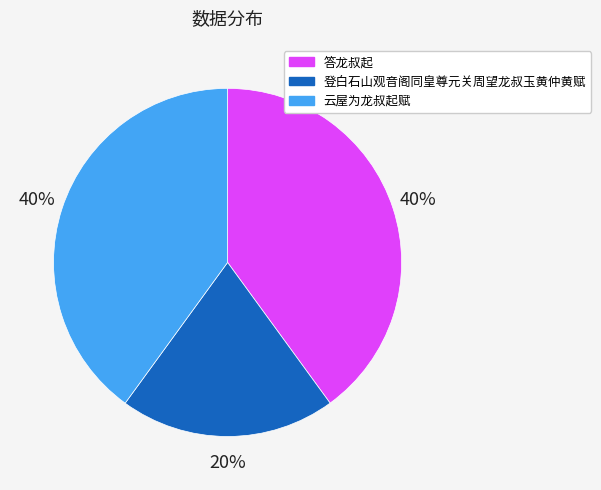

Is there a majority slice in this chart?

No